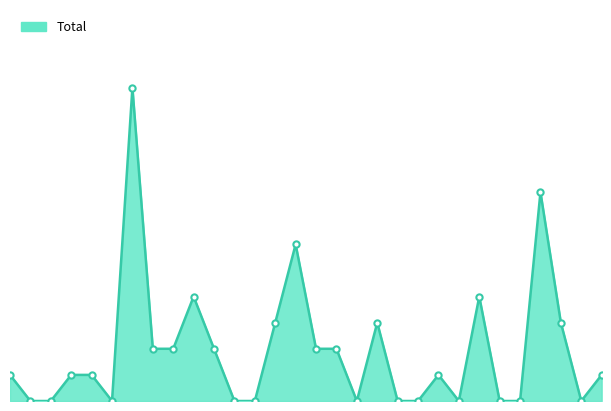

Which category has the highest value across all series?

688